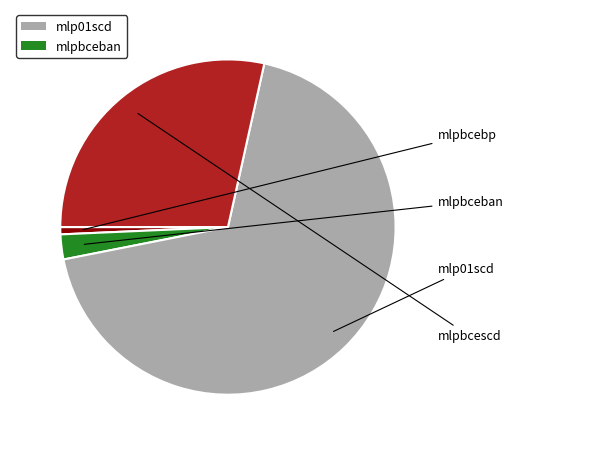

Is there a majority slice in this chart?

Yes